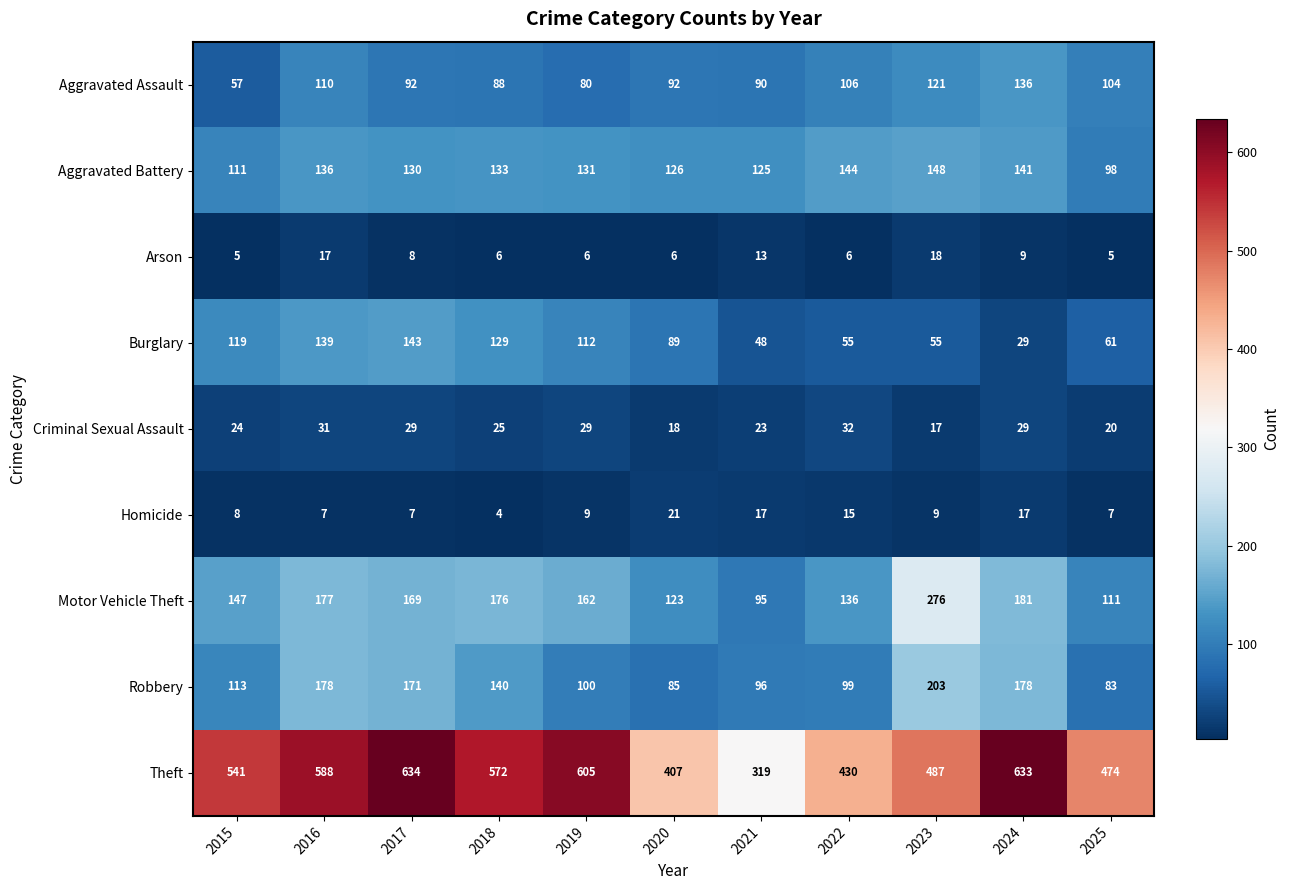

What is the sum of the Theft values at 2025 and 2017?

1108